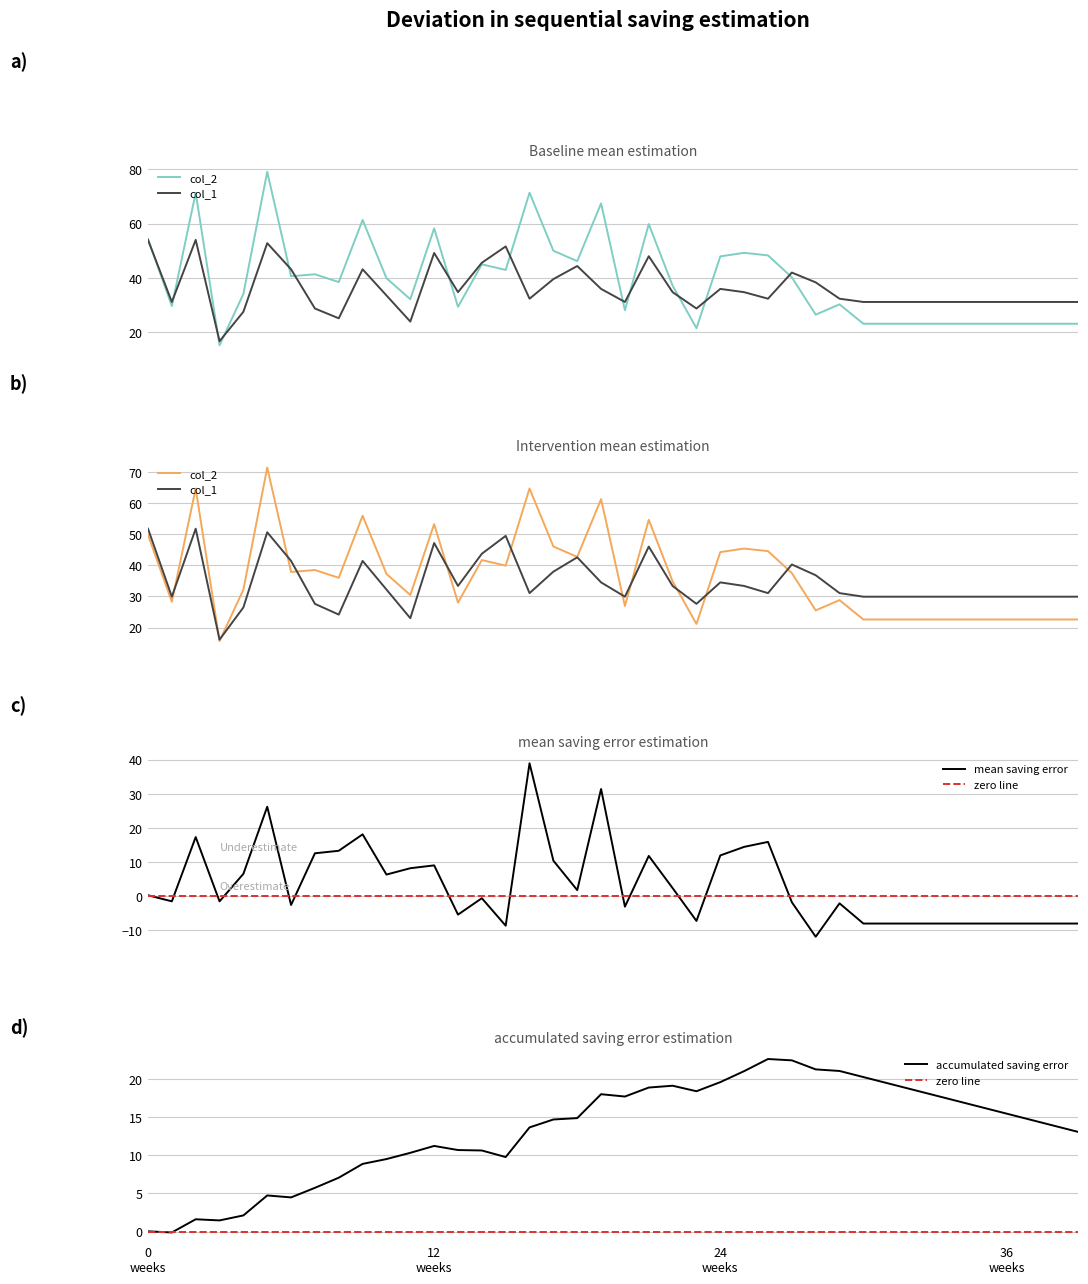

What is the sum of the col_2 values at 2 and 38?

94.5